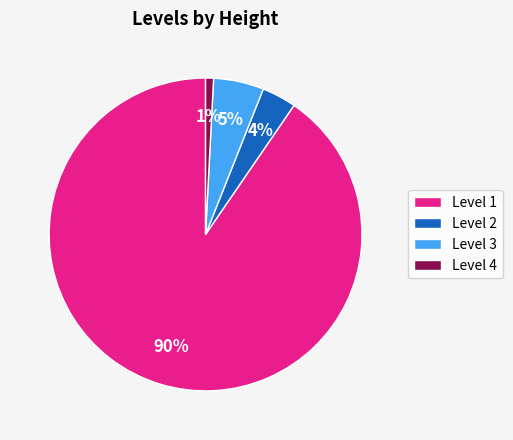

To the nearest percent, what is the average slice percentage?

25%